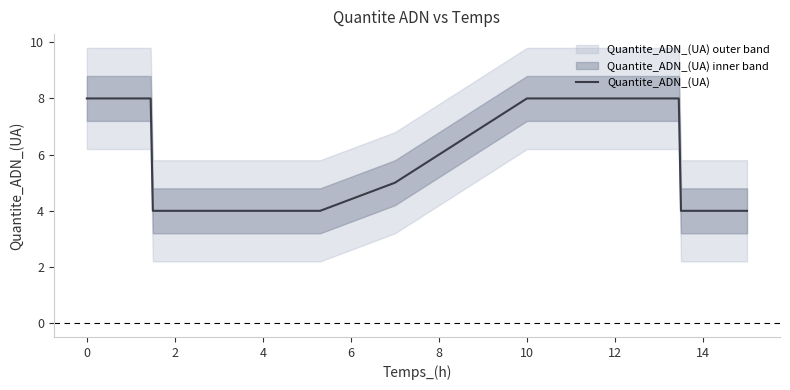

How many data points are less than 7?

6